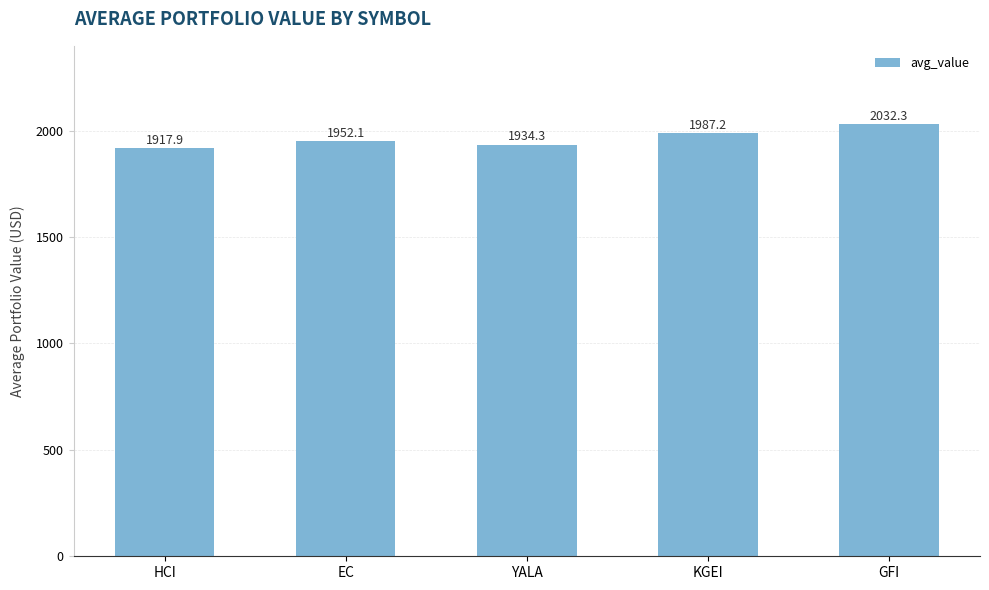

Is it true that the value at YALA is 522.6?

False